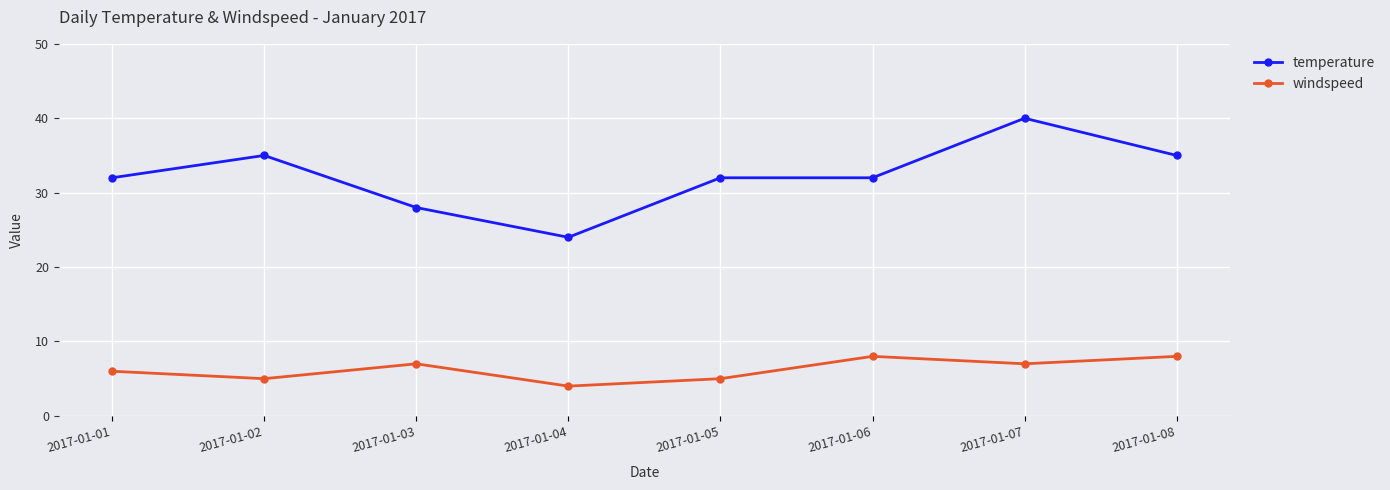

What is the difference between the highest and lowest values at 2017-01-02?

30